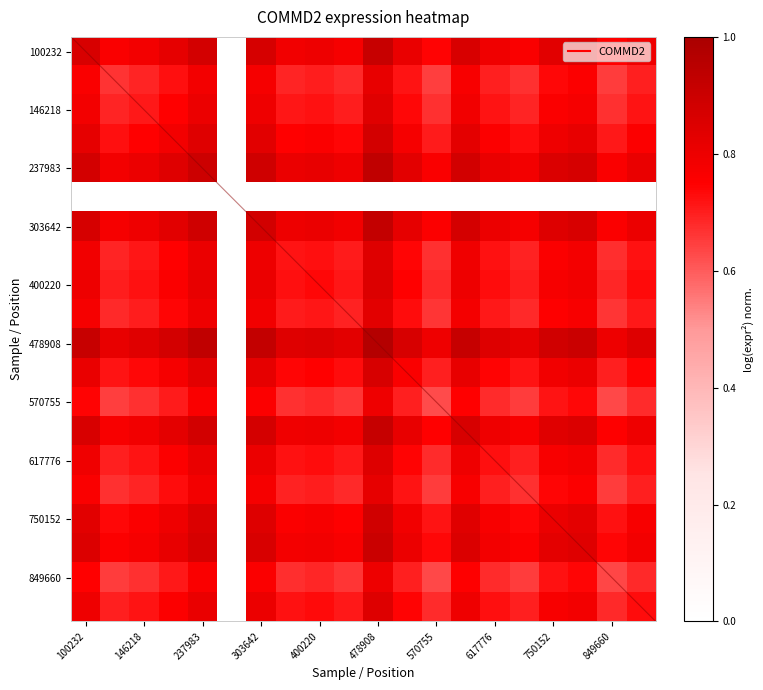

Which series has the largest range (max minus min)?

478908